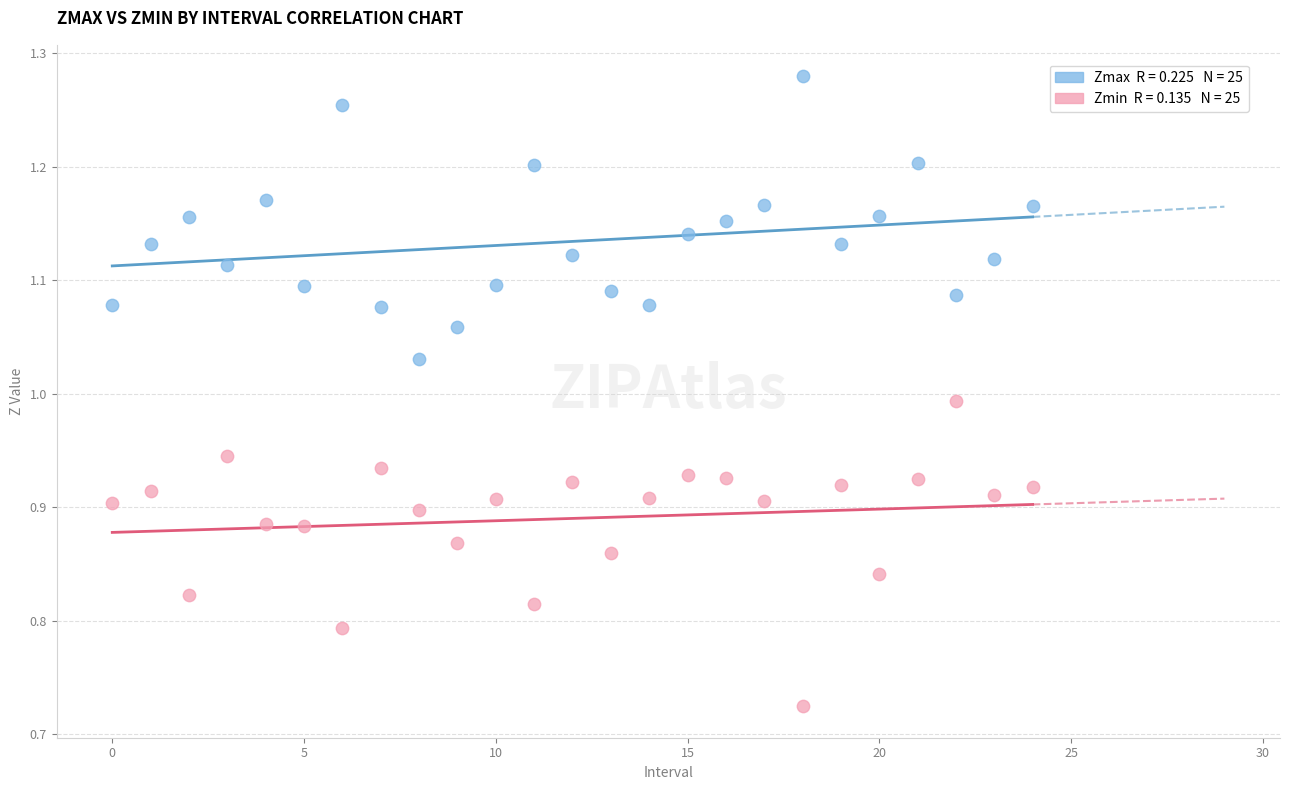

Across all data points, what is the range of Y values (max minus min)?

0.6